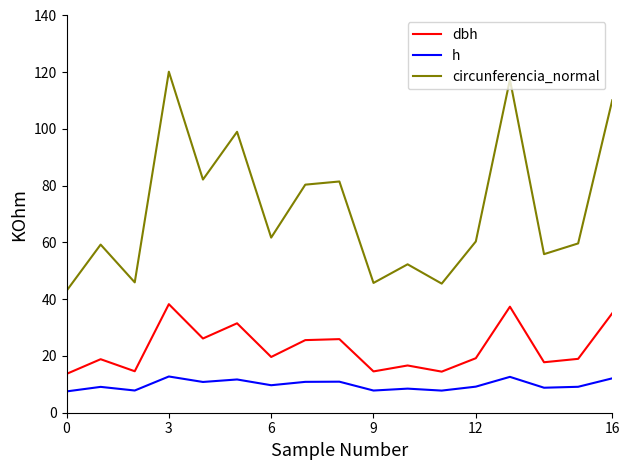

Rank the series by their average value, from highest to lowest.

circunferencia_normal, dbh, h